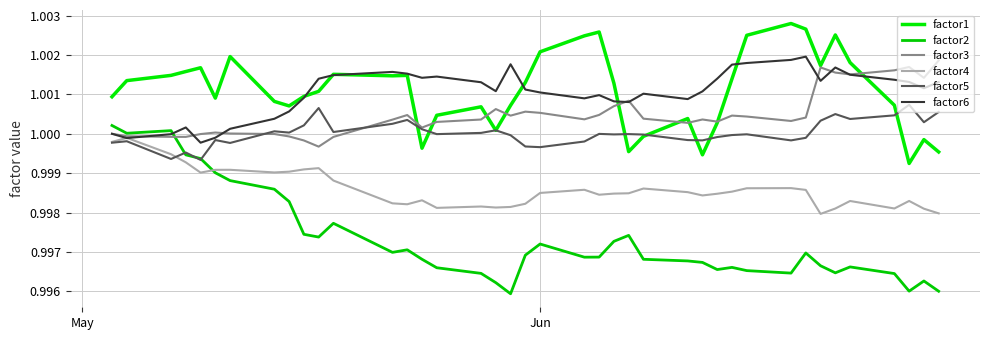

In factor5, how many points are higher than both neighbors (excluding endpoints)?

12